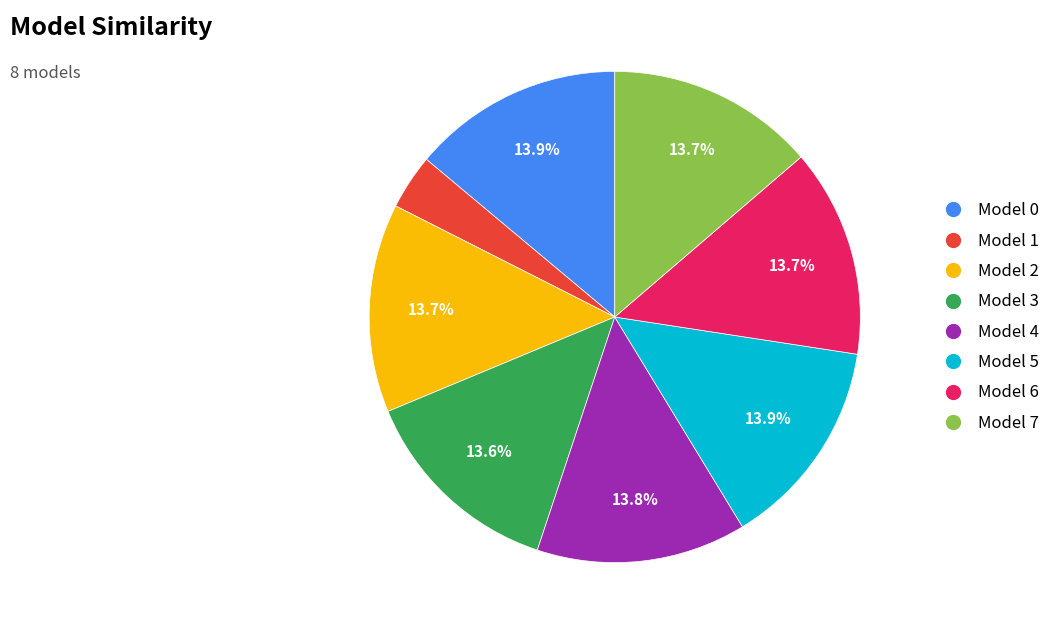

Which category has the smallest portion of the pie?

Model 1